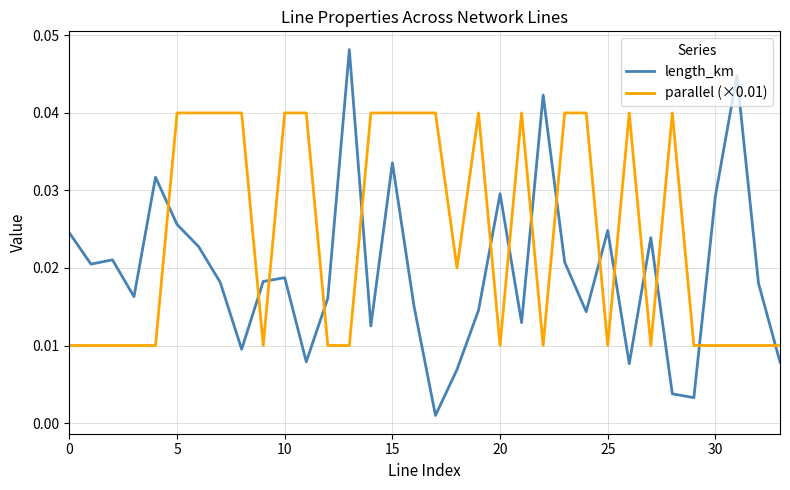

After their last crossing, which series has the higher values: length_km or parallel (×0.01)?

parallel (×0.01)